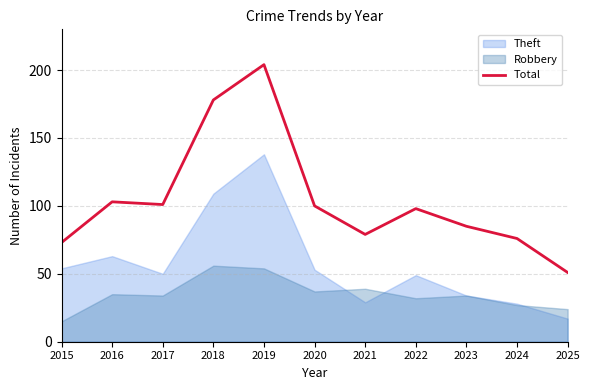

What is the ratio of the value at 2024 to the value at 2022?

0.8